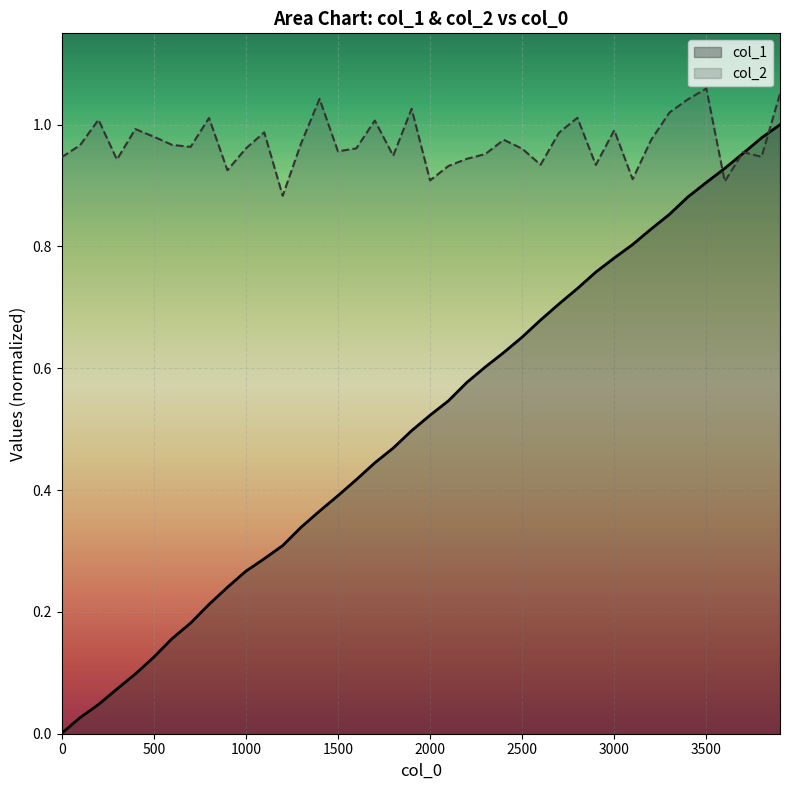

How many data points does each series have?

40